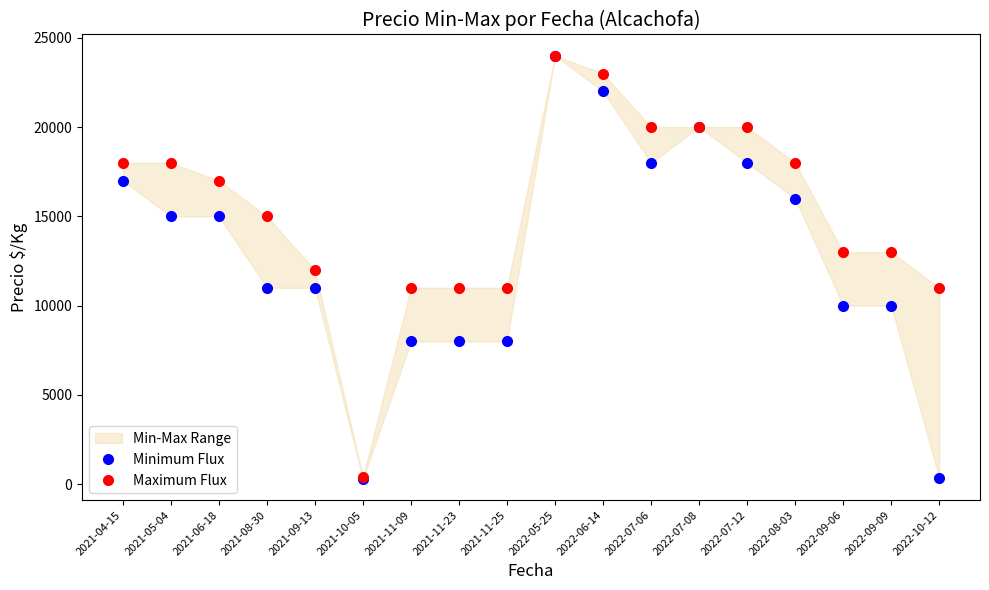

True or false: Maximum Flux and Minimum Flux intersect in this chart.

False